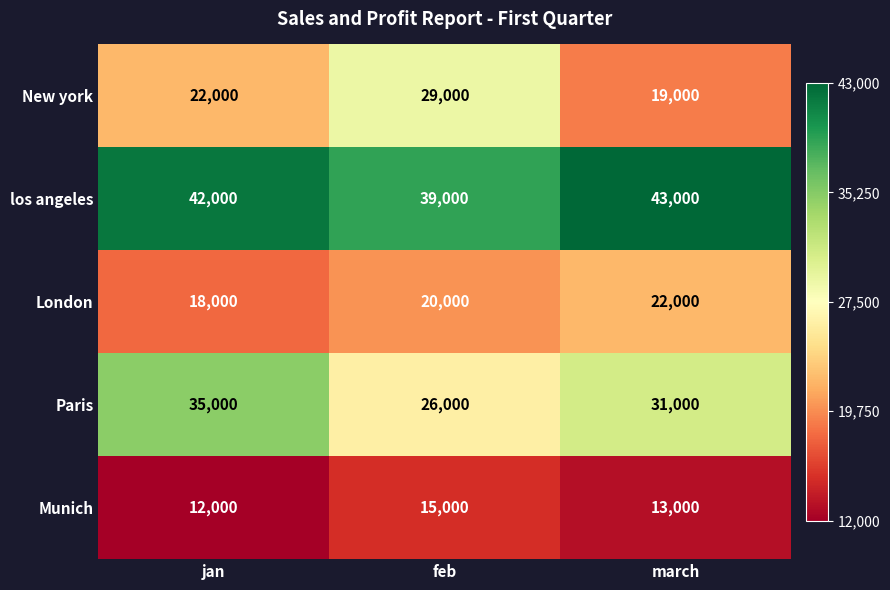

Read the los angeles value at jan, to the nearest 10.

42000